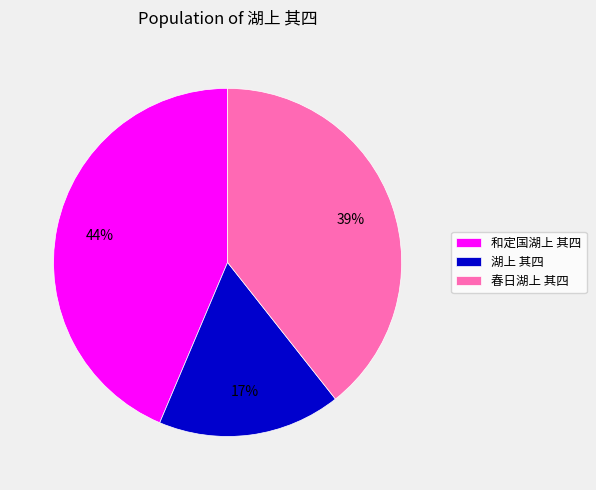

Is 春日湖上 其四 the majority of the pie?

No